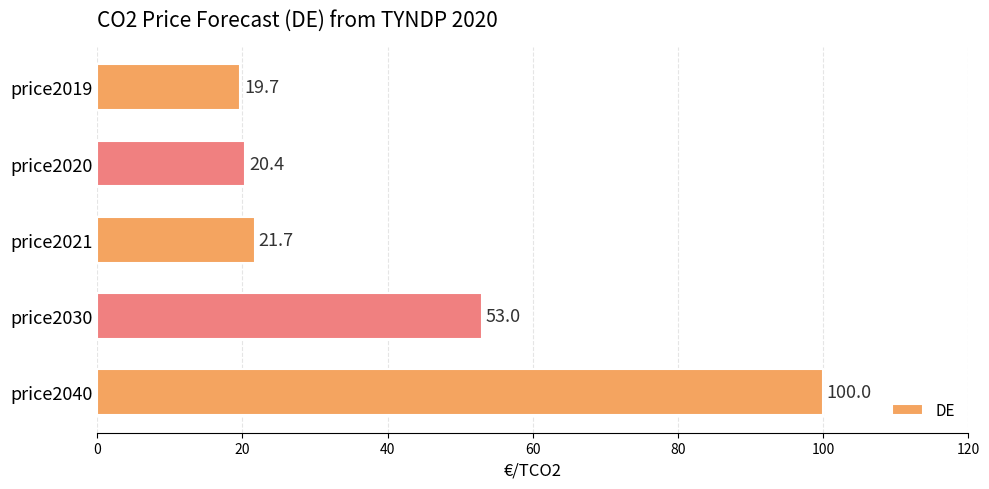

Reading top to bottom, what are all the values shown in this chart?

19.7	20.4	21.7	53.0	100.0